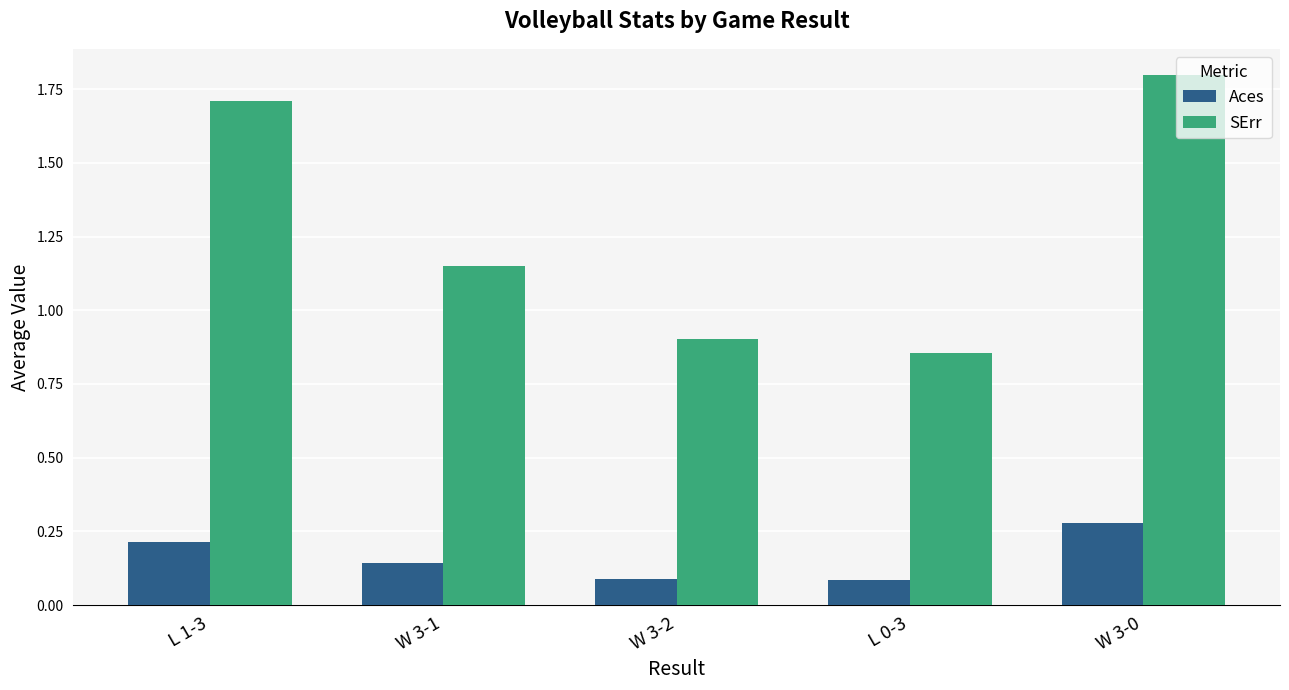

Which series has the widest spread of values?

SErr